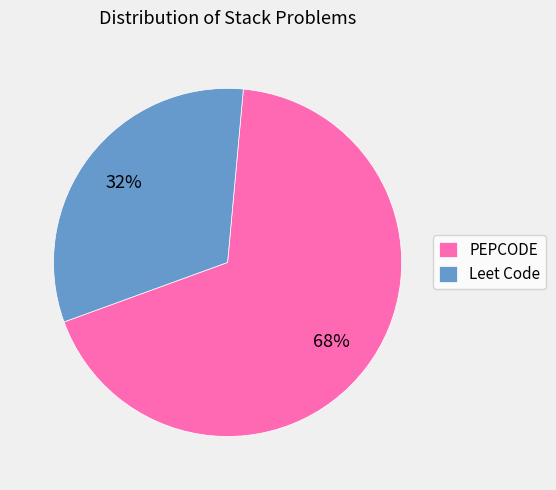

What is the ratio of the value at PEPCODE to the value at Leet Code?

2.1